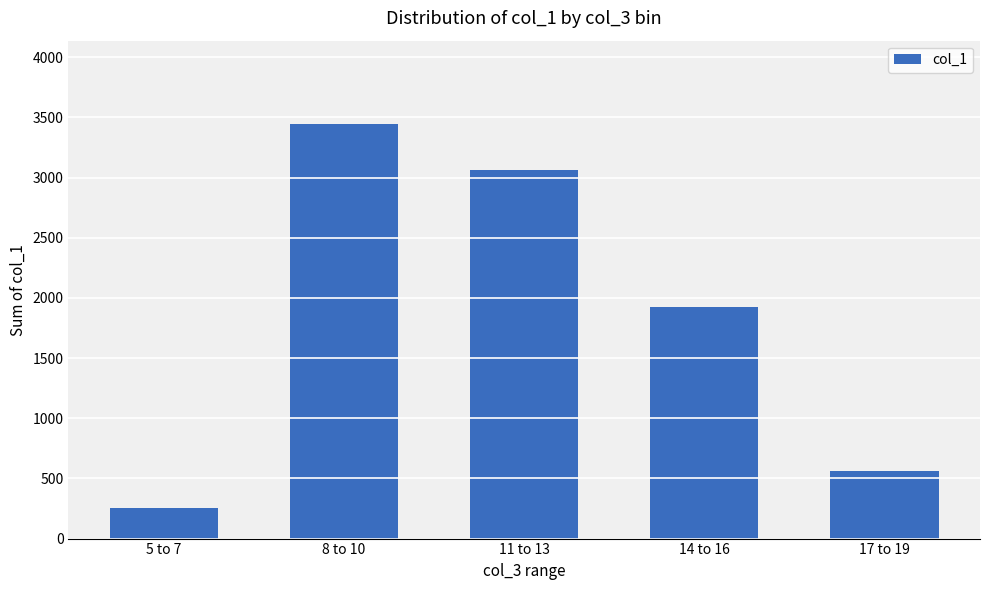

What is the ratio of the value at 11 to 13 to the value at 14 to 16?

1.6